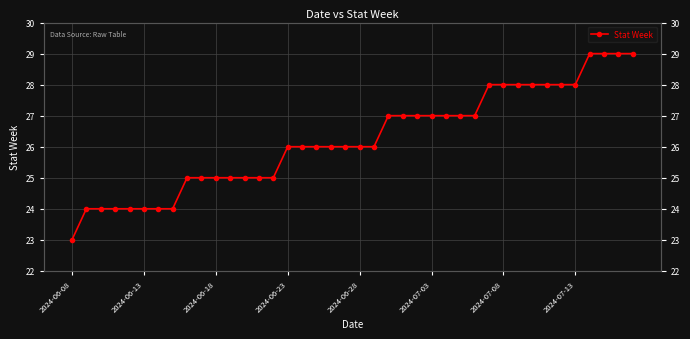

What is the minimum value shown in the chart?

23